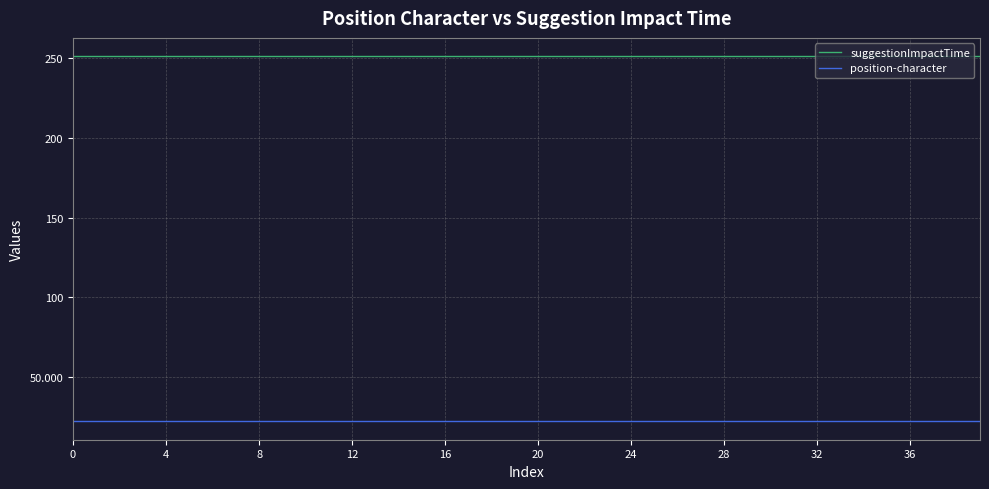

Rank the series by their average value, from lowest to highest.

position-character, suggestionImpactTime